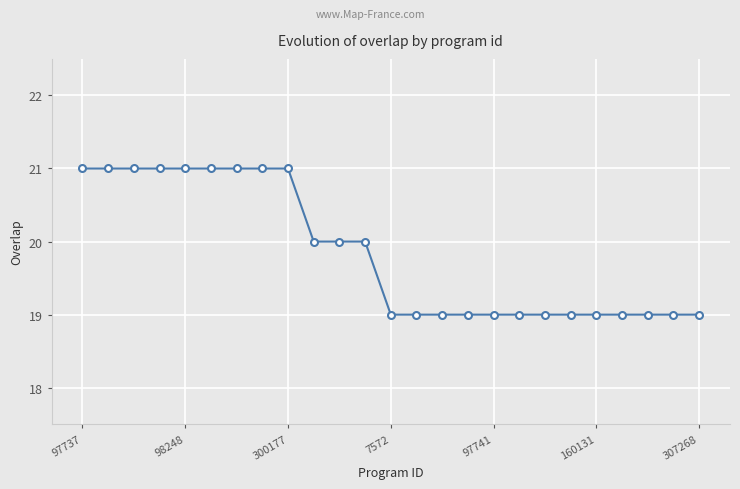

What is the greatest value displayed?

21